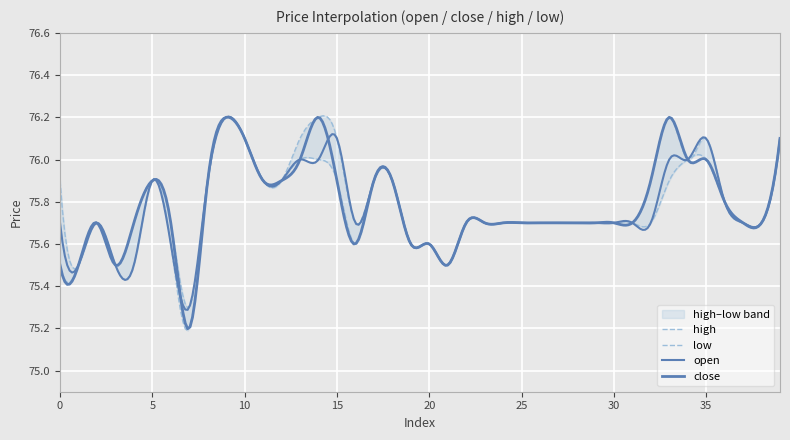

Reading right to left, extract all data points from this chart.

open: 39=76.1	38=75.7	37=75.7	36=75.8	35=76.1	34=76.0	33=76.0	32=75.7	31=75.7	30=75.7	29=75.7	28=75.7	27=75.7	26=75.7	25=75.7	24=75.7	23=75.7	22=75.7	21=75.5	20=75.6	19=75.6	18=75.9	17=75.9	16=75.7	15=76.1	14=76.0	13=76.0	12=75.9	11=75.9	10=76.1	9=76.2	8=75.9	7=75.3	6=75.6	5=75.9	4=75.5	3=75.5	2=75.7	1=75.5	0=75.7
close: 39=76.1	38=75.7	37=75.7	36=75.8	35=76.0	34=76.0	33=76.2	32=75.9	31=75.7	30=75.7	29=75.7	28=75.7	27=75.7	26=75.7	25=75.7	24=75.7	23=75.7	22=75.7	21=75.5	20=75.6	19=75.6	18=75.9	17=75.9	16=75.6	15=75.9	14=76.2	13=76.0	12=75.9	11=75.9	10=76.1	9=76.2	8=75.9	7=75.2	6=75.7	5=75.9	4=75.7	3=75.5	2=75.7	1=75.5	0=75.5
high: 39=76.1	38=75.7	37=75.7	36=75.8	35=76.1	34=76.0	33=76.2	32=75.9	31=75.7	30=75.7	29=75.7	28=75.7	27=75.7	26=75.7	25=75.7	24=75.7	23=75.7	22=75.7	21=75.5	20=75.6	19=75.6	18=75.9	17=75.9	16=75.7	15=76.1	14=76.2	13=76.1	12=75.9	11=75.9	10=76.1	9=76.2	8=75.9	7=75.3	6=75.7	5=75.9	4=75.7	3=75.5	2=75.7	1=75.5	0=75.9
low: 39=76.1	38=75.7	37=75.7	36=75.8	35=76.0	34=76.0	33=75.9	32=75.7	31=75.7	30=75.7	29=75.7	28=75.7	27=75.7	26=75.7	25=75.7	24=75.7	23=75.7	22=75.7	21=75.5	20=75.6	19=75.6	18=75.9	17=75.9	16=75.6	15=75.9	14=76.0	13=76.0	12=75.9	11=75.9	10=76.1	9=76.2	8=75.9	7=75.2	6=75.6	5=75.9	4=75.5	3=75.5	2=75.7	1=75.5	0=75.5